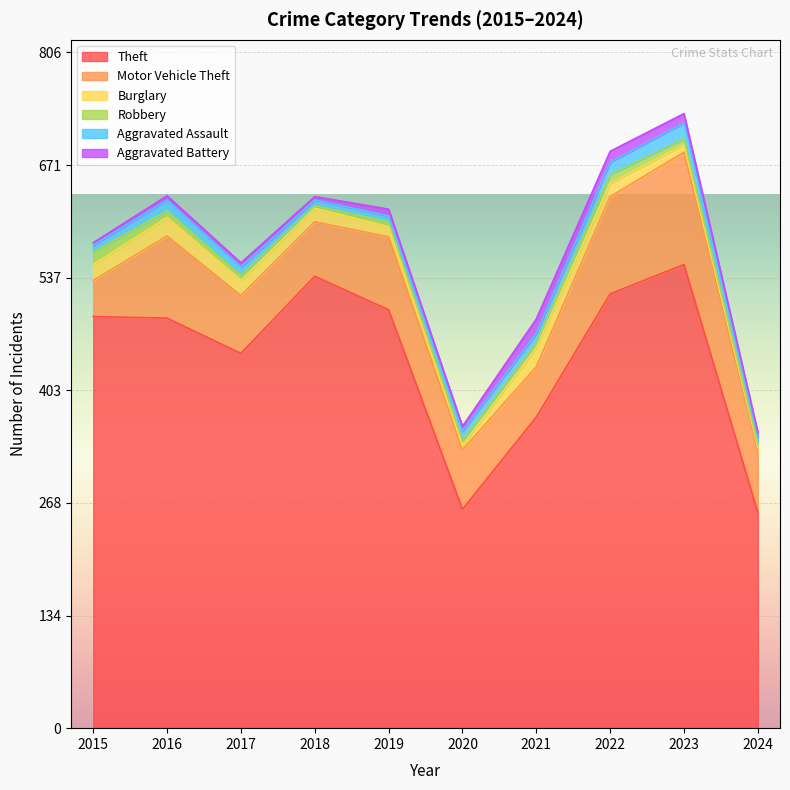

Between which two adjacent categories do Aggravated Assault and Aggravated Battery first intersect?

2018 and 2019